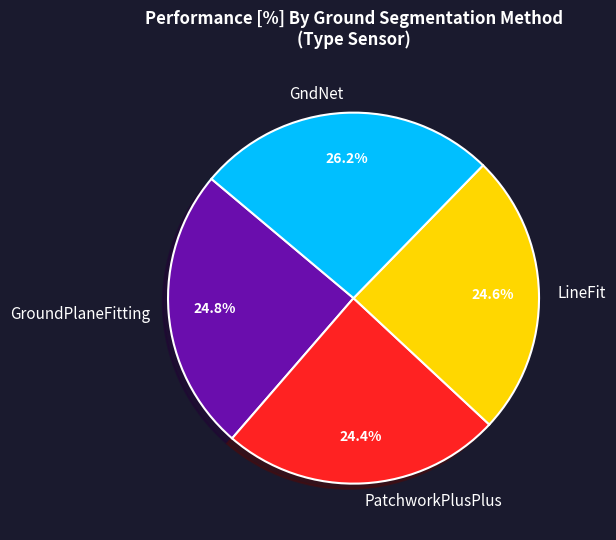

Is there a majority slice in this chart?

No